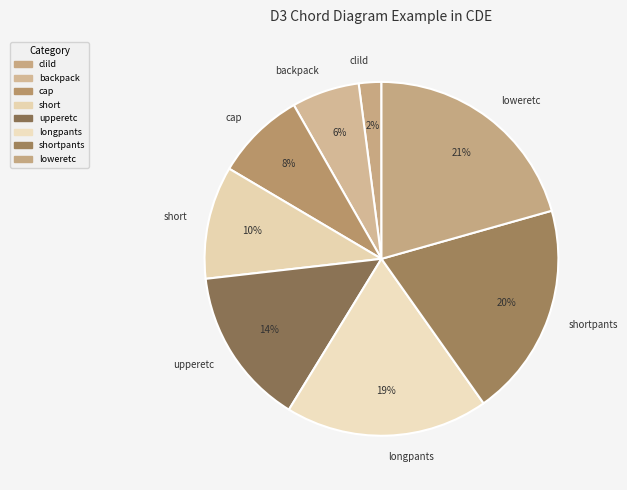

Approximately how many times larger is the value at backpack compared to short?

0.6